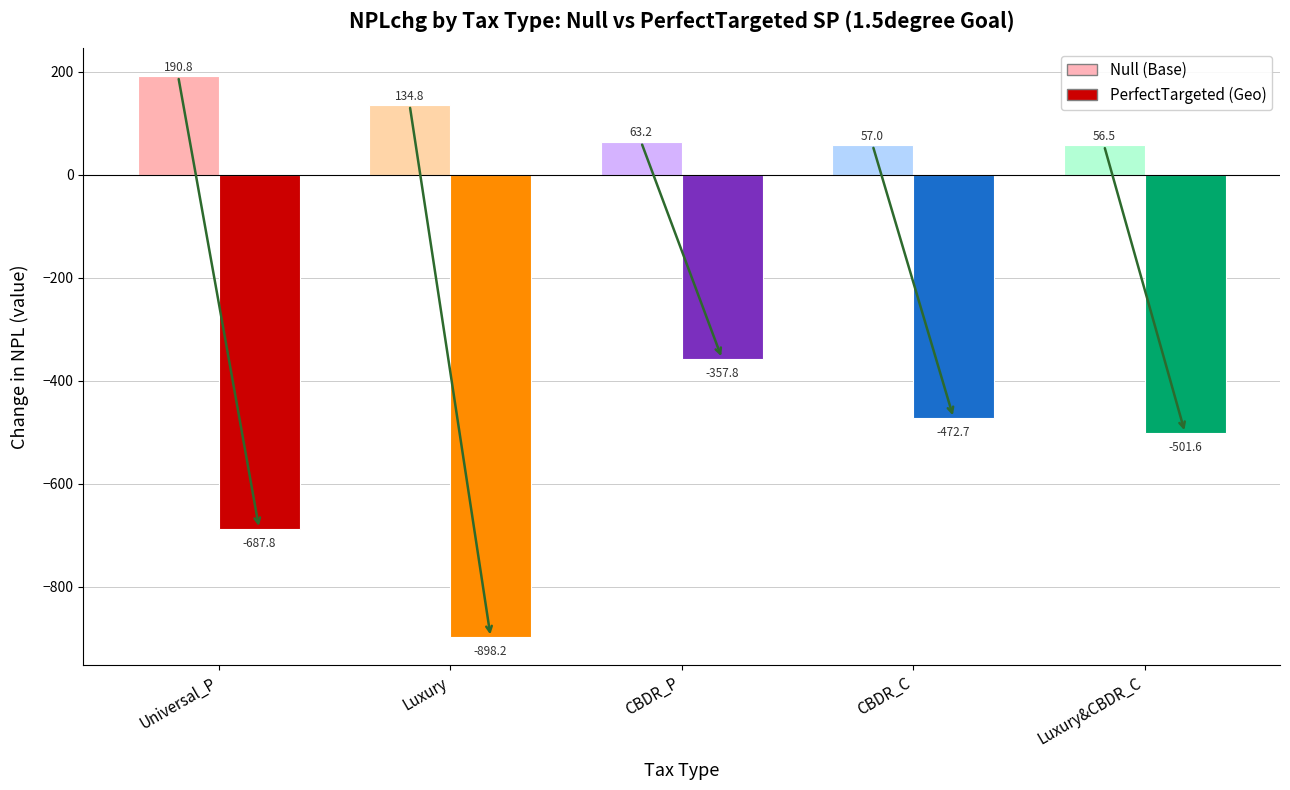

What is the maximum value shown in the chart?

190.8